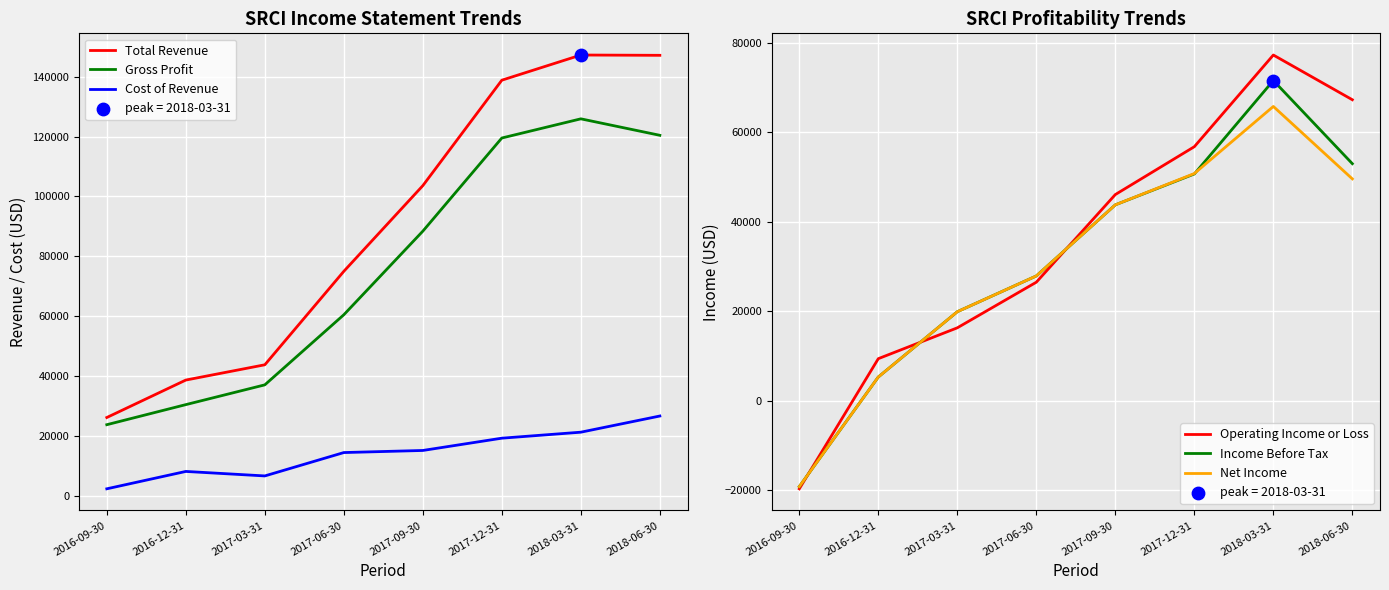

What is the total value across all series at 2017-06-30?

232300